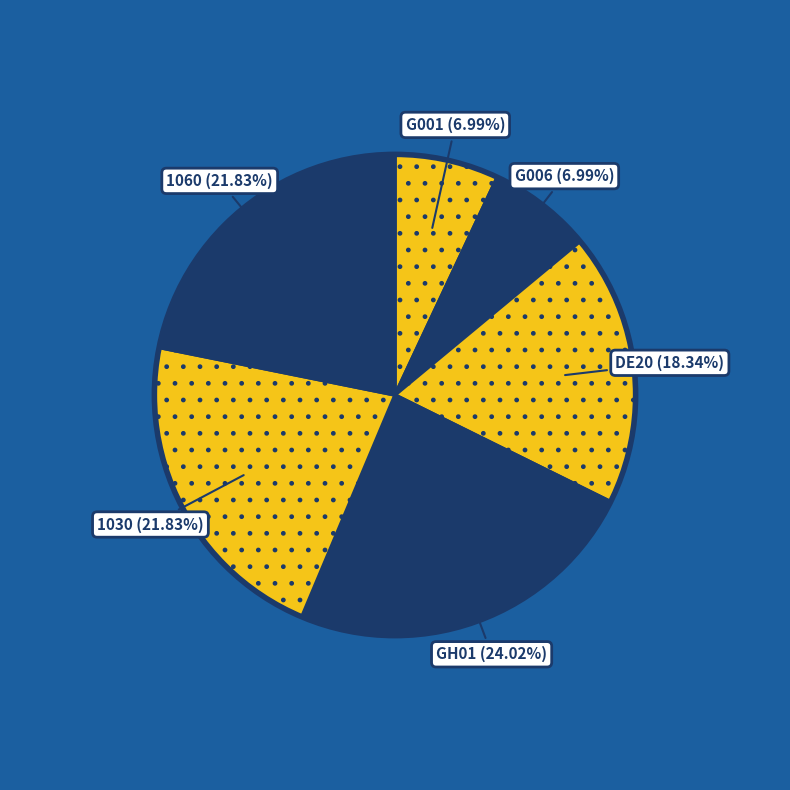

What is the ratio of the value at DE20 to the value at G001?

2.6